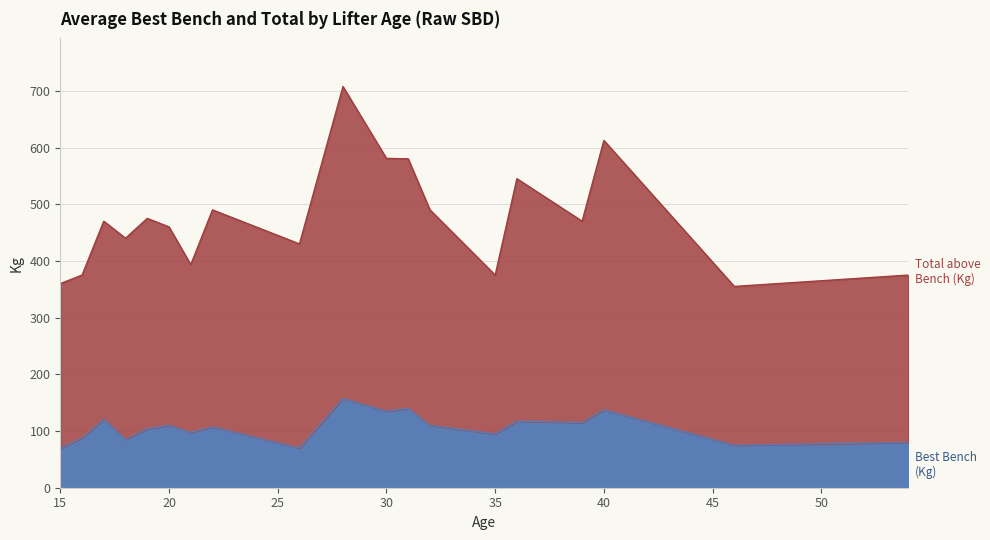

What is the lowest value of the Best3BenchKg series?

70.0